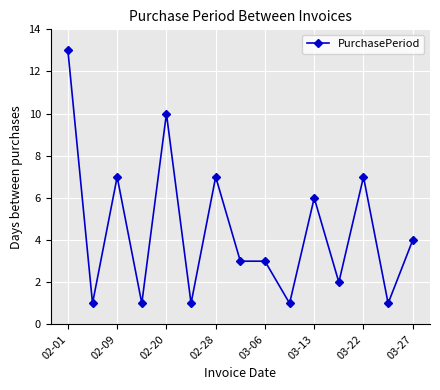

What is the average value?

4